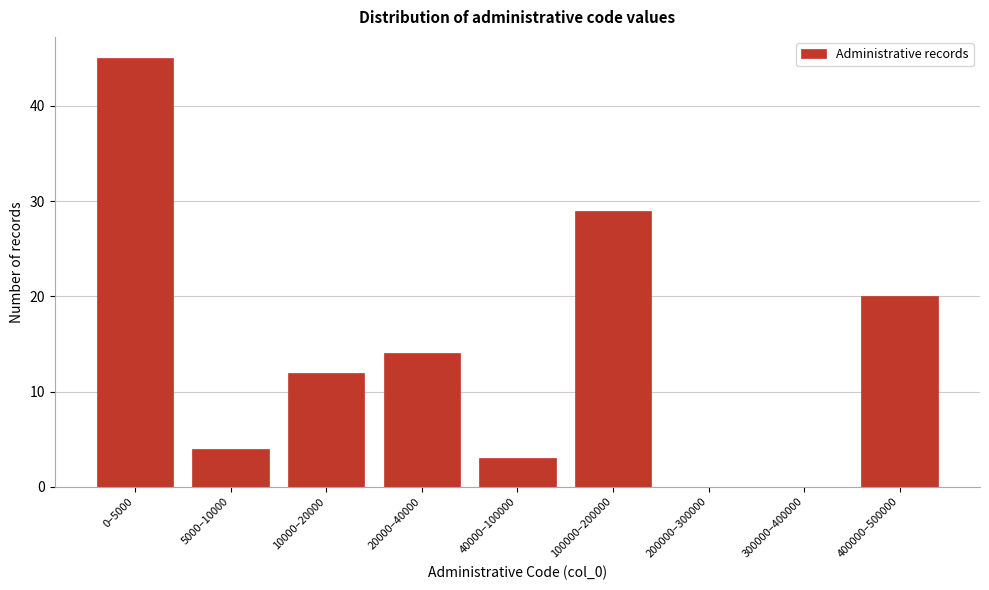

Reading right to left, transcribe all the data shown in this chart.

400000–500000=20	300000–400000=0	200000–300000=0	100000–200000=29	40000–100000=3	20000–40000=14	10000–20000=12	5000–10000=4	0–5000=45